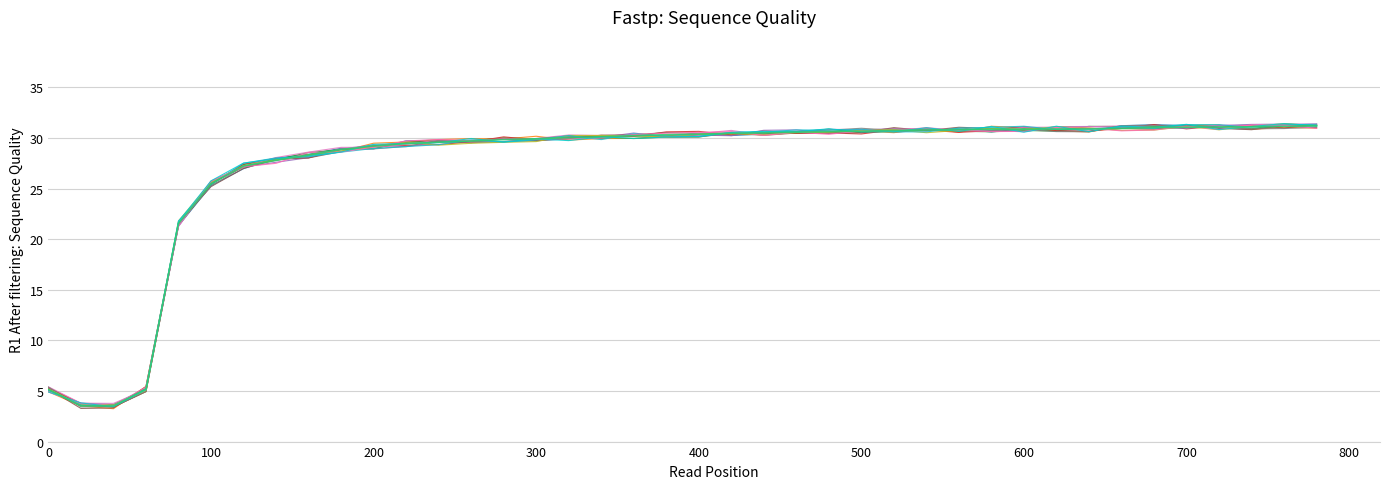

How many lines are shown in the chart?

13